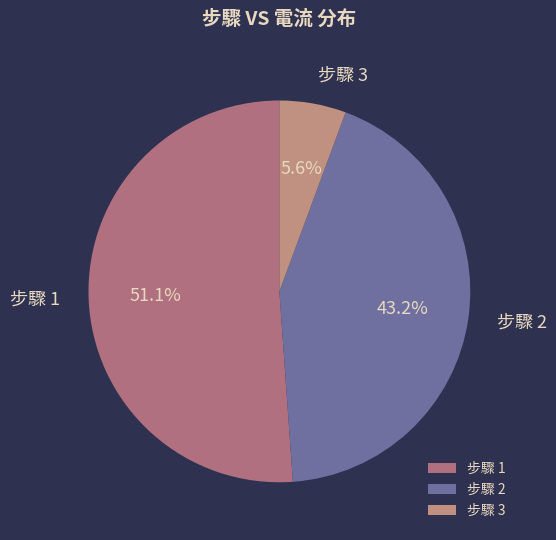

What is the largest slice in the pie chart?

步驟 1